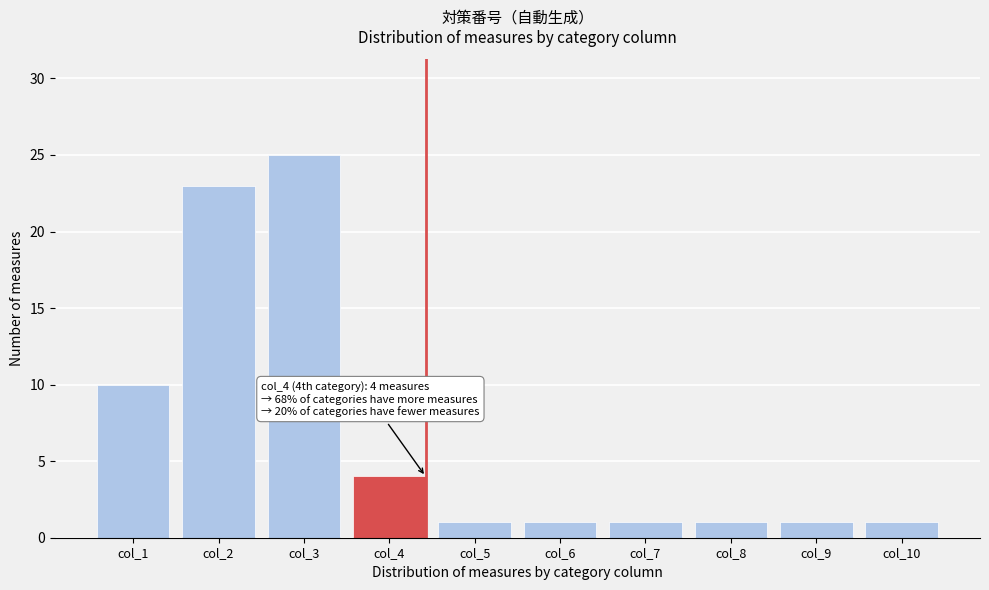

Reading left to right, transcribe all the data shown in this chart.

col_1=10	col_2=23	col_3=25	col_4=4	col_5=1	col_6=1	col_7=1	col_8=1	col_9=1	col_10=1